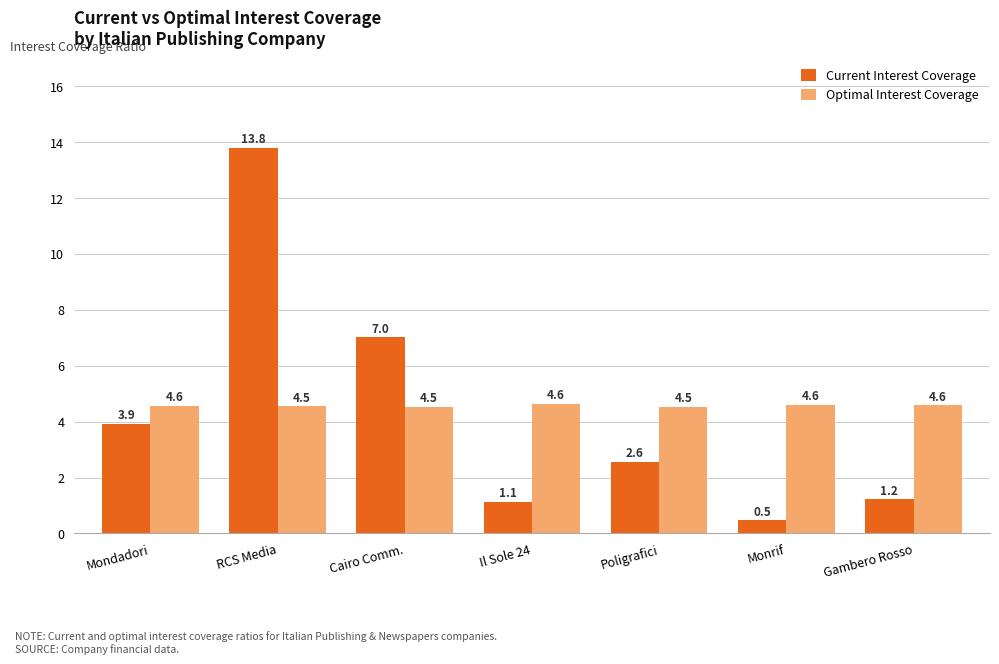

Reading left to right, extract all data points from this chart.

Current Interest Coverage: Mondadori=3.9	RCS Media=13.8	Cairo Comm.=7.0	Il Sole 24=1.1	Poligrafici=2.6	Monrif=0.5	Gambero Rosso=1.2
Optimal Interest Coverage: Mondadori=4.6	RCS Media=4.5	Cairo Comm.=4.5	Il Sole 24=4.6	Poligrafici=4.5	Monrif=4.6	Gambero Rosso=4.6